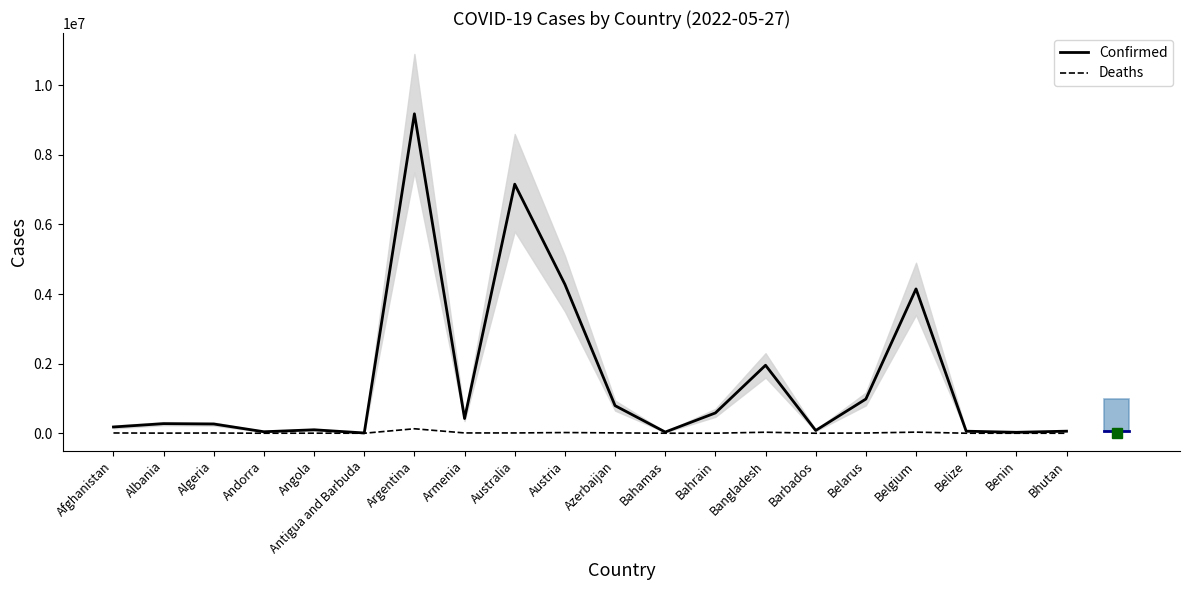

Is the value of Deaths at Belgium greater than the value of Confirmed at Bahamas?

No